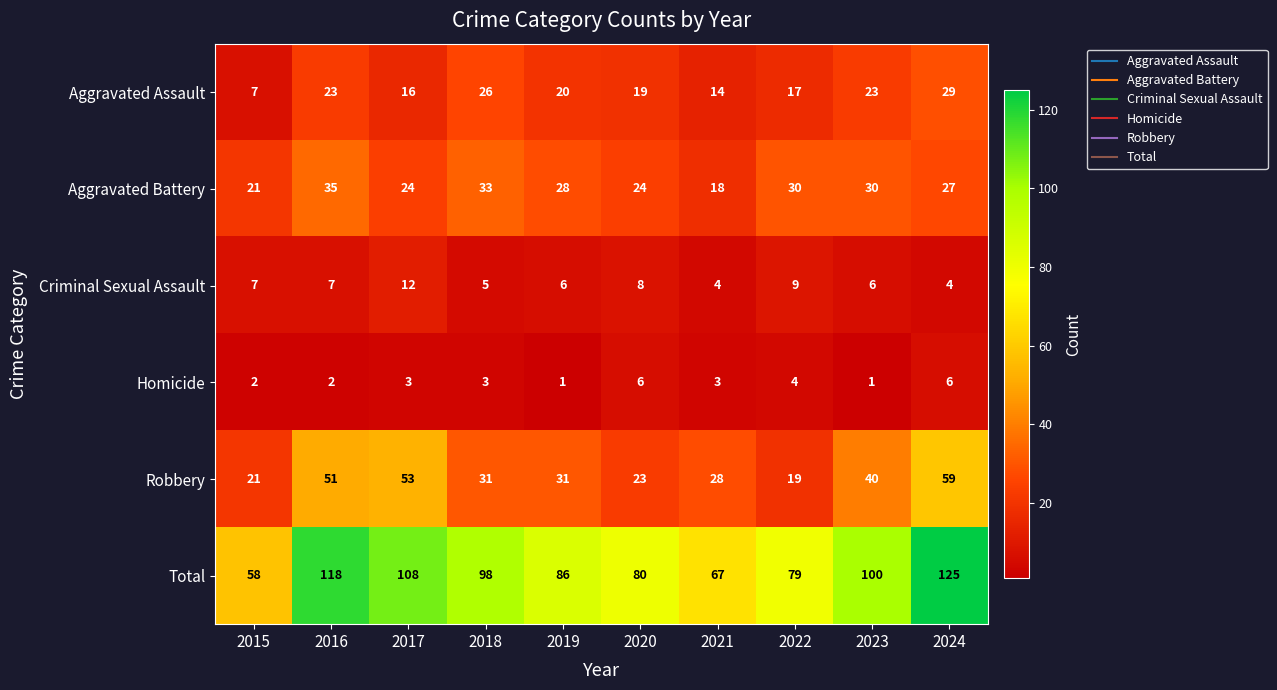

True or false: Aggravated Assault has a value of 10 at 2022.

False